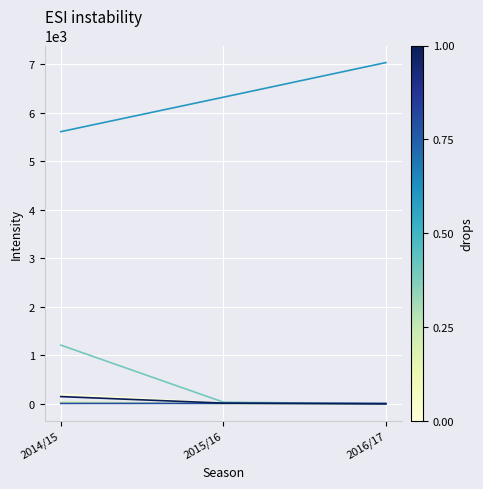

What is the maximum value shown in the chart?

7034